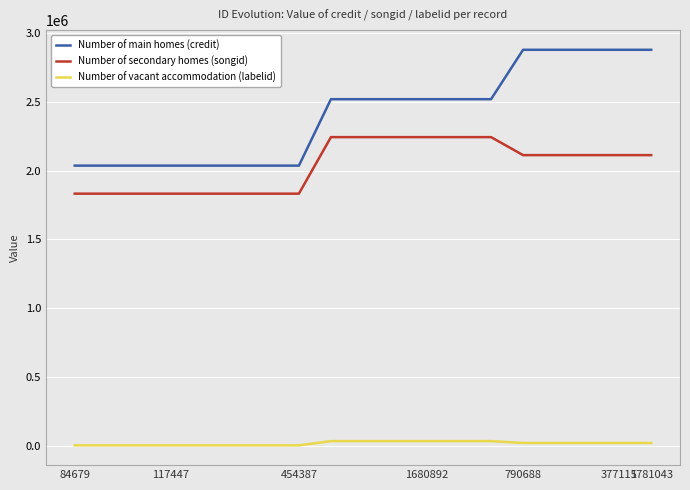

Rank the series by their average value, from highest to lowest.

Number of main homes (credit), Number of secondary homes (songid), Number of vacant accommodation (labelid)